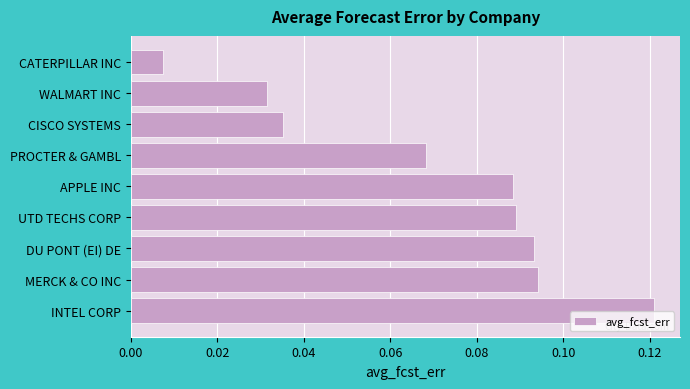

At which category does the chart reach its peak across all series?

INTEL CORP